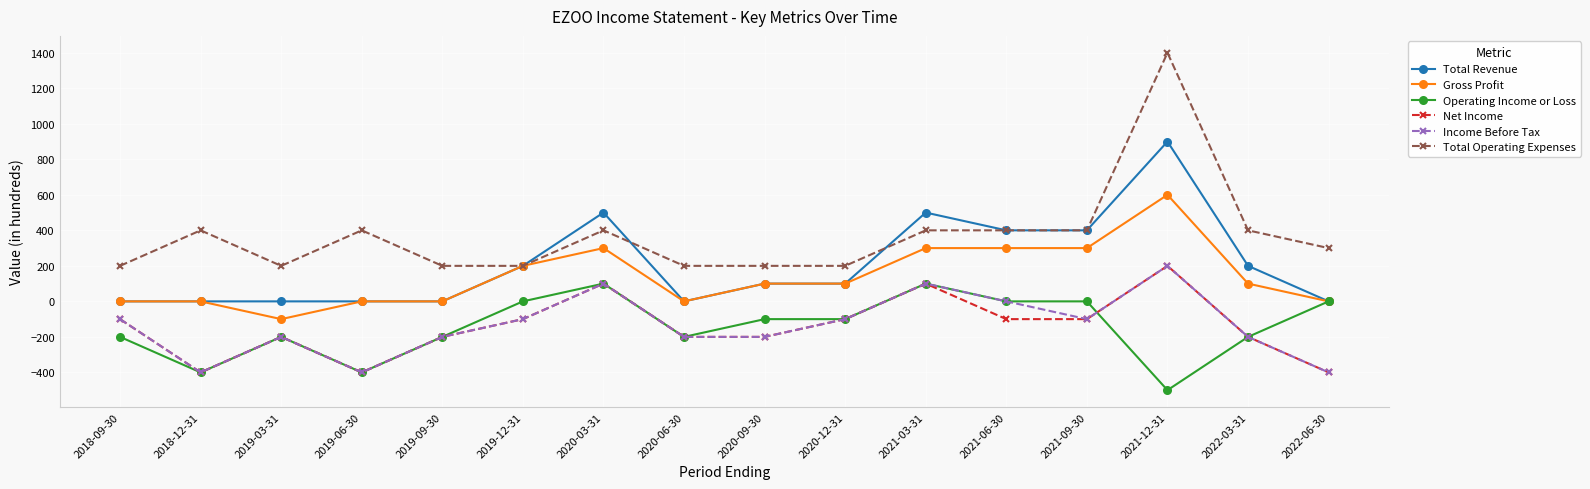

True or false: Total Operating Expenses and Net Income intersect in this chart.

False